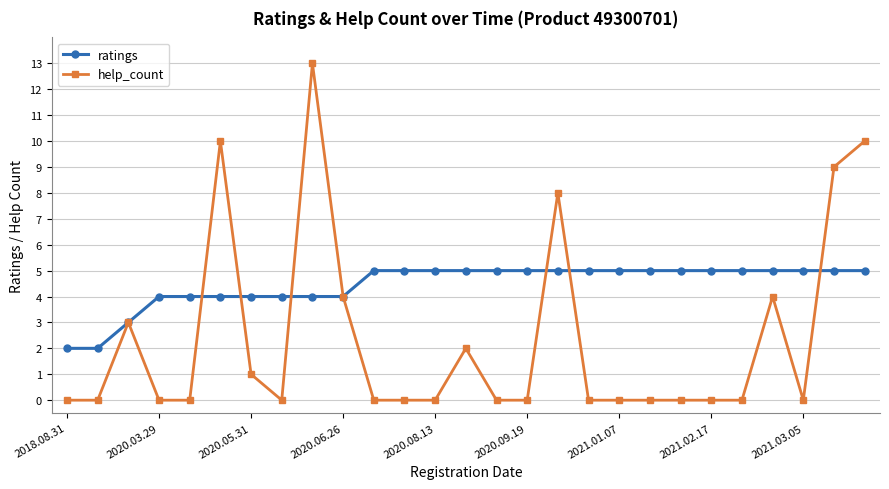

List the series in order of their overall mean, lowest first.

help_count, ratings